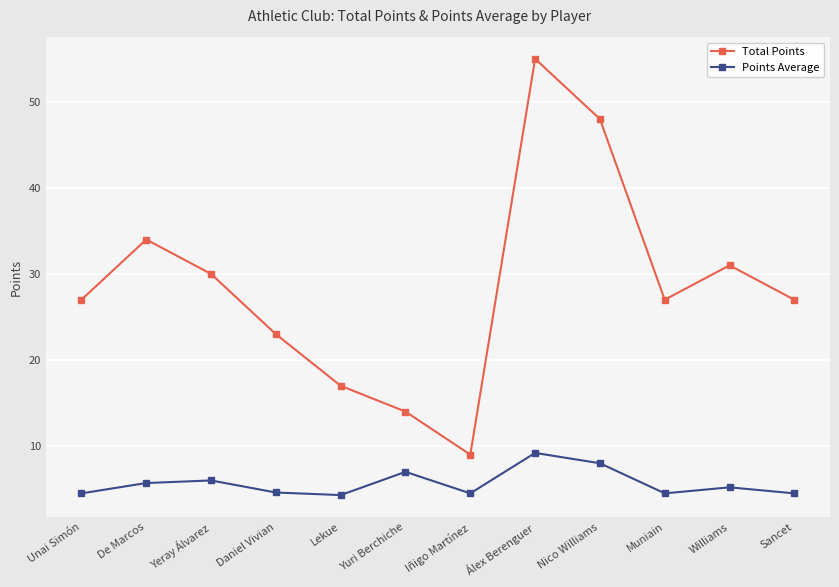

List the series in order of their overall mean, lowest first.

Points Average, Total Points